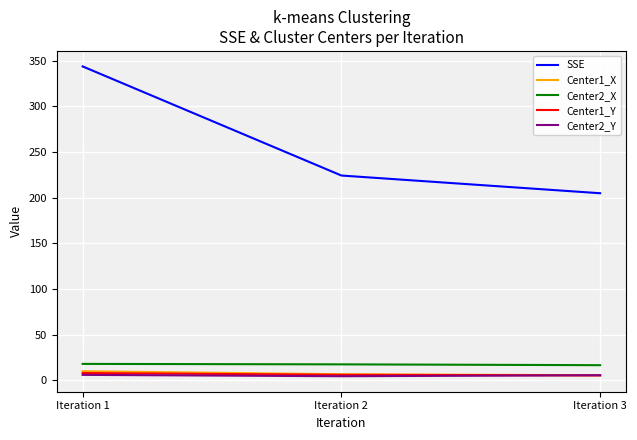

Does the chart have visible grid lines?

Yes